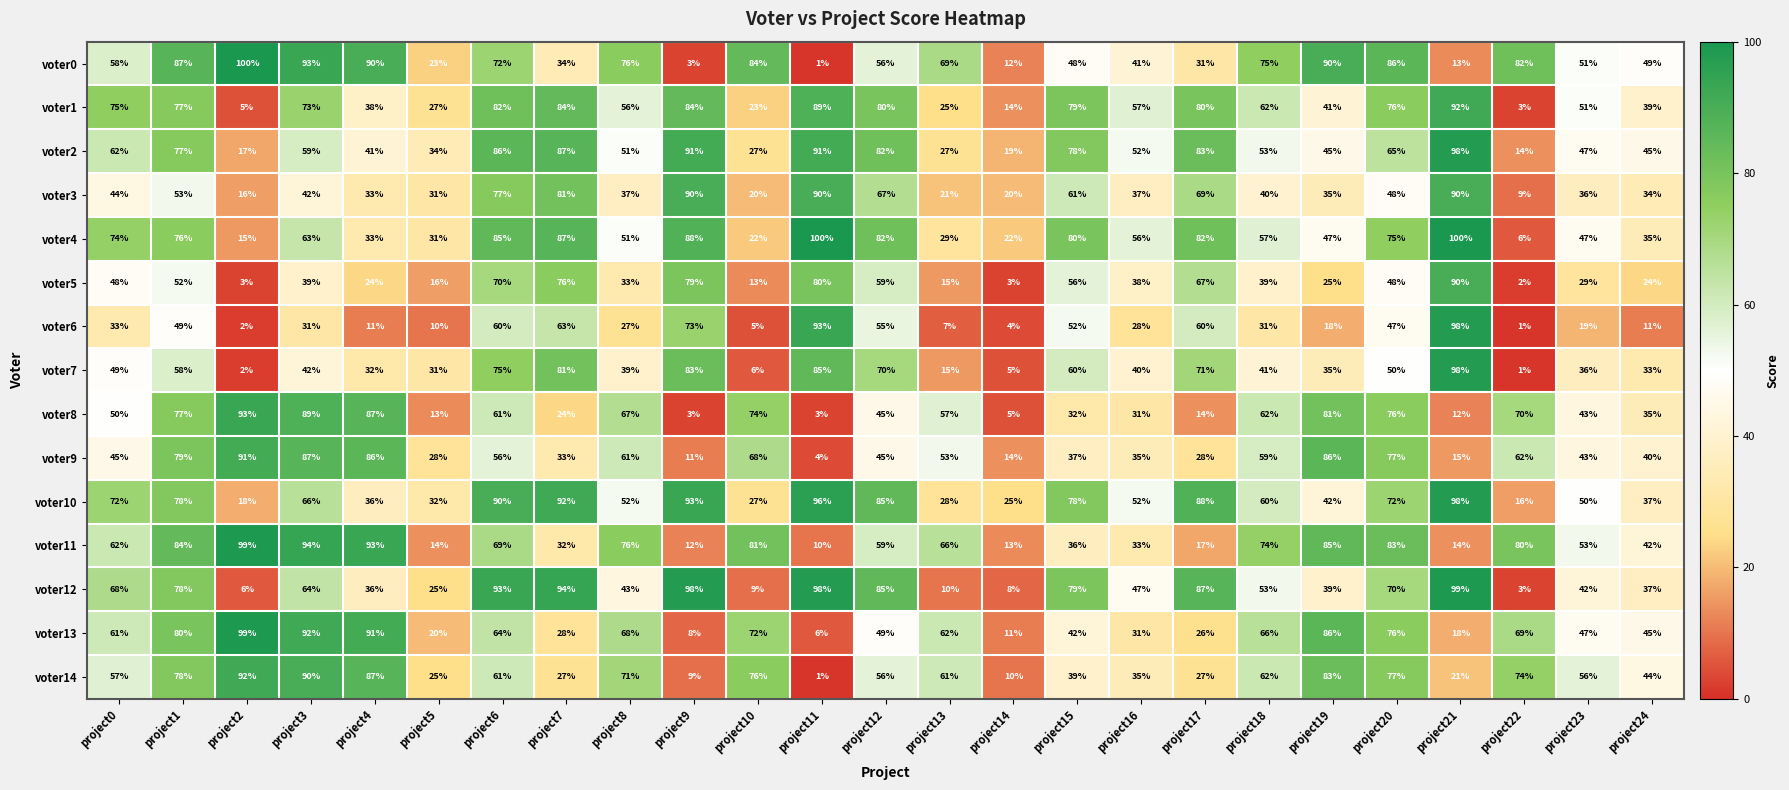

What is the difference between the highest and lowest values at project16?

29